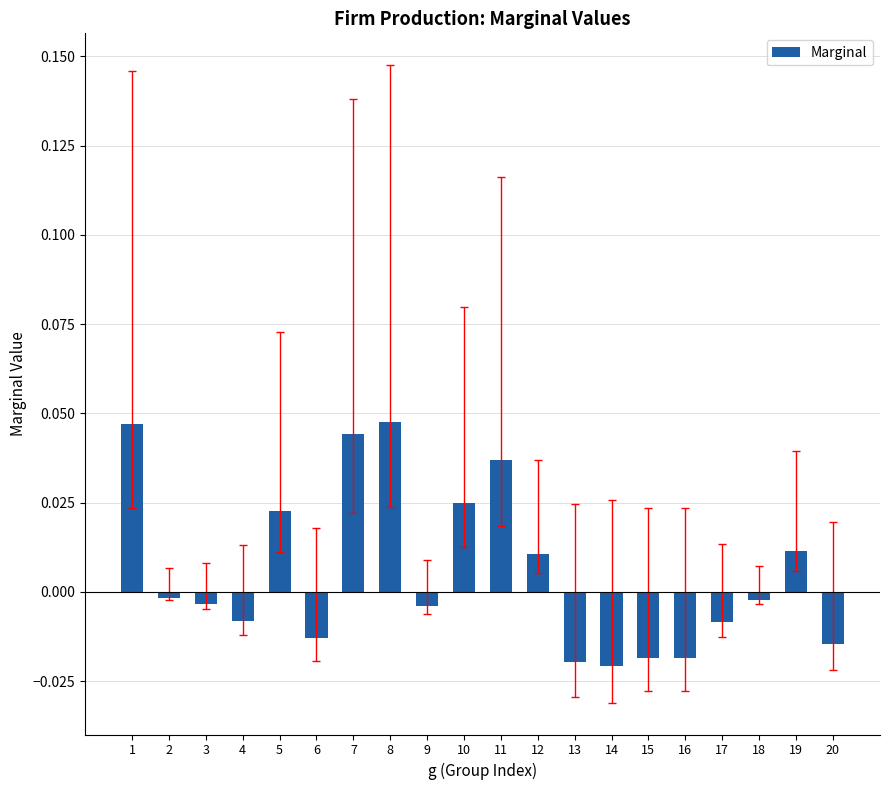

Between 19 and 15, which is larger?

19